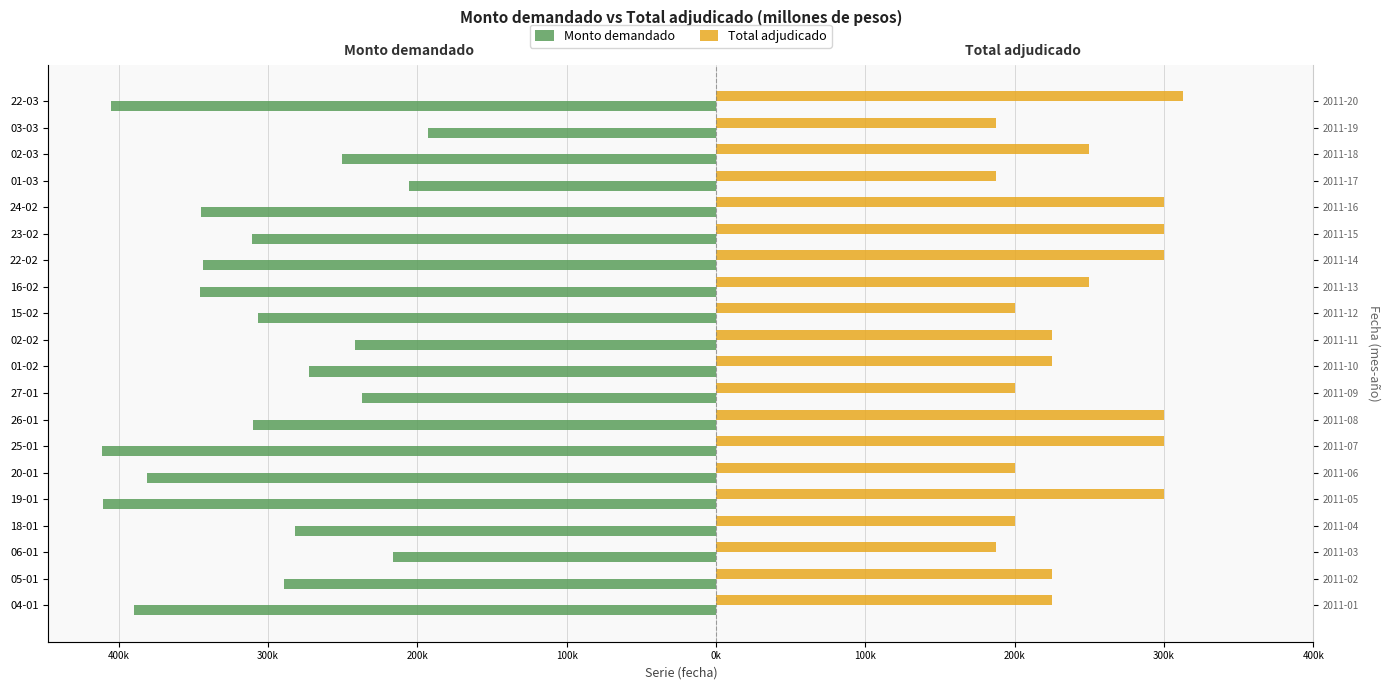

How many categories are shown in the chart?

20